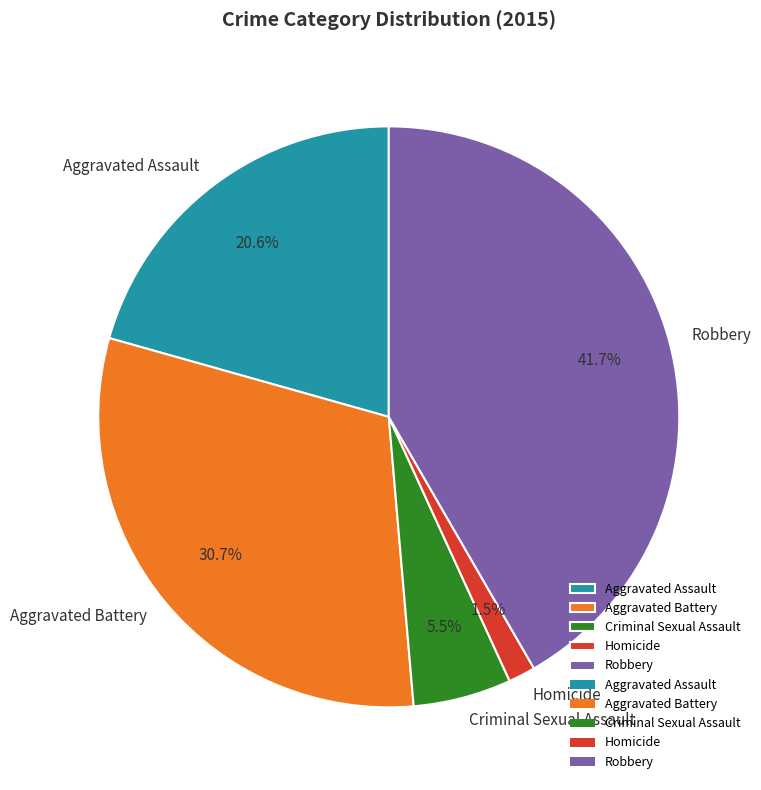

Count the number of slices in the pie.

5